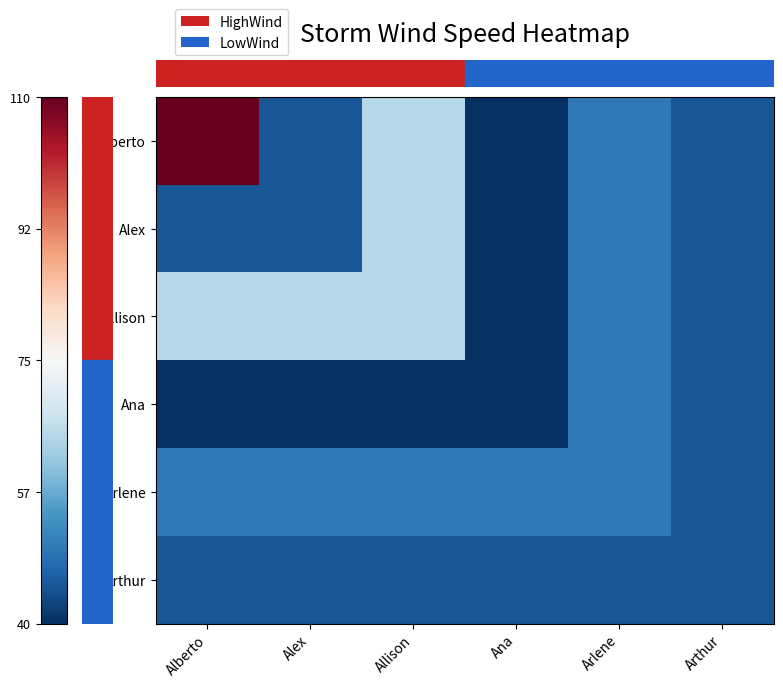

Reading left to right, list all the values displayed in this chart.

row_0: 1.0	-0.9	-0.3	-1.0	-0.7	-0.9
row_1: -0.9	-0.9	-0.3	-1.0	-0.7	-0.9
row_2: -0.3	-0.3	-0.3	-1.0	-0.7	-0.9
row_3: -1.0	-1.0	-1.0	-1.0	-0.7	-0.9
row_4: -0.7	-0.7	-0.7	-0.7	-0.7	-0.9
row_5: -0.9	-0.9	-0.9	-0.9	-0.9	-0.9